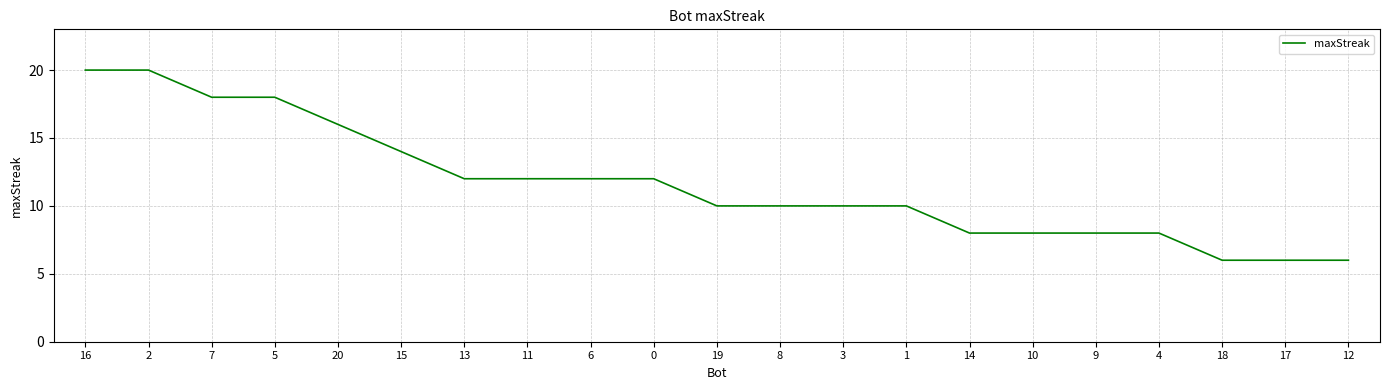

Reading left to right, list all the values displayed in this chart.

16=20	2=20	7=18	5=18	20=16	15=14	13=12	11=12	6=12	0=12	19=10	8=10	3=10	1=10	14=8	10=8	9=8	4=8	18=6	17=6	12=6